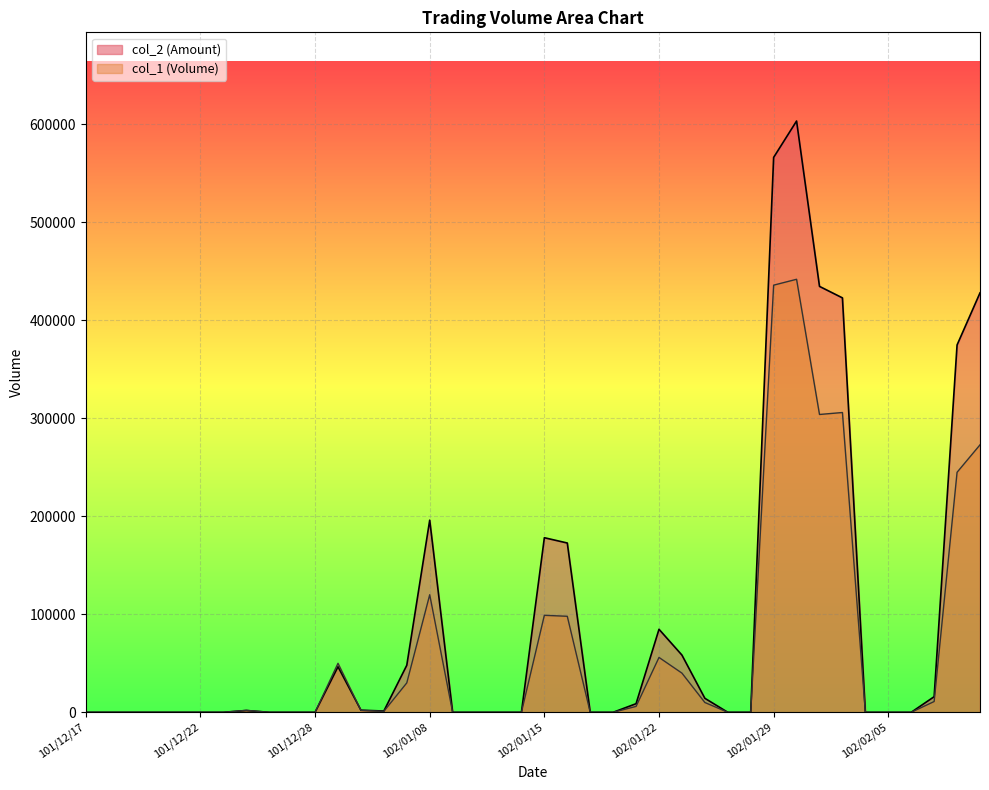

Where do col_1 and col_2 first cross each other?

102/01/02 and 102/01/03